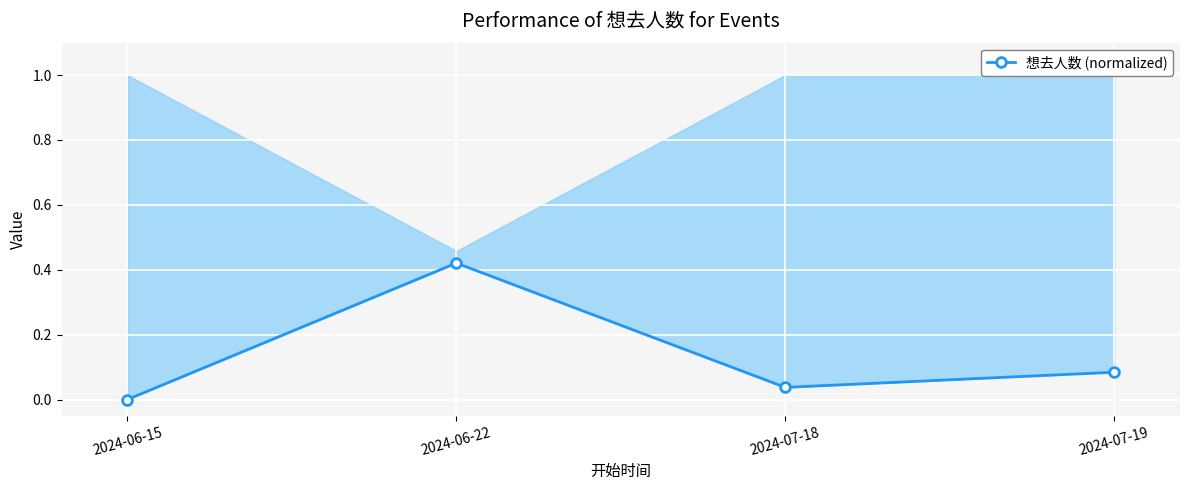

What is the label of the 2nd point from the right?

2024-07-18